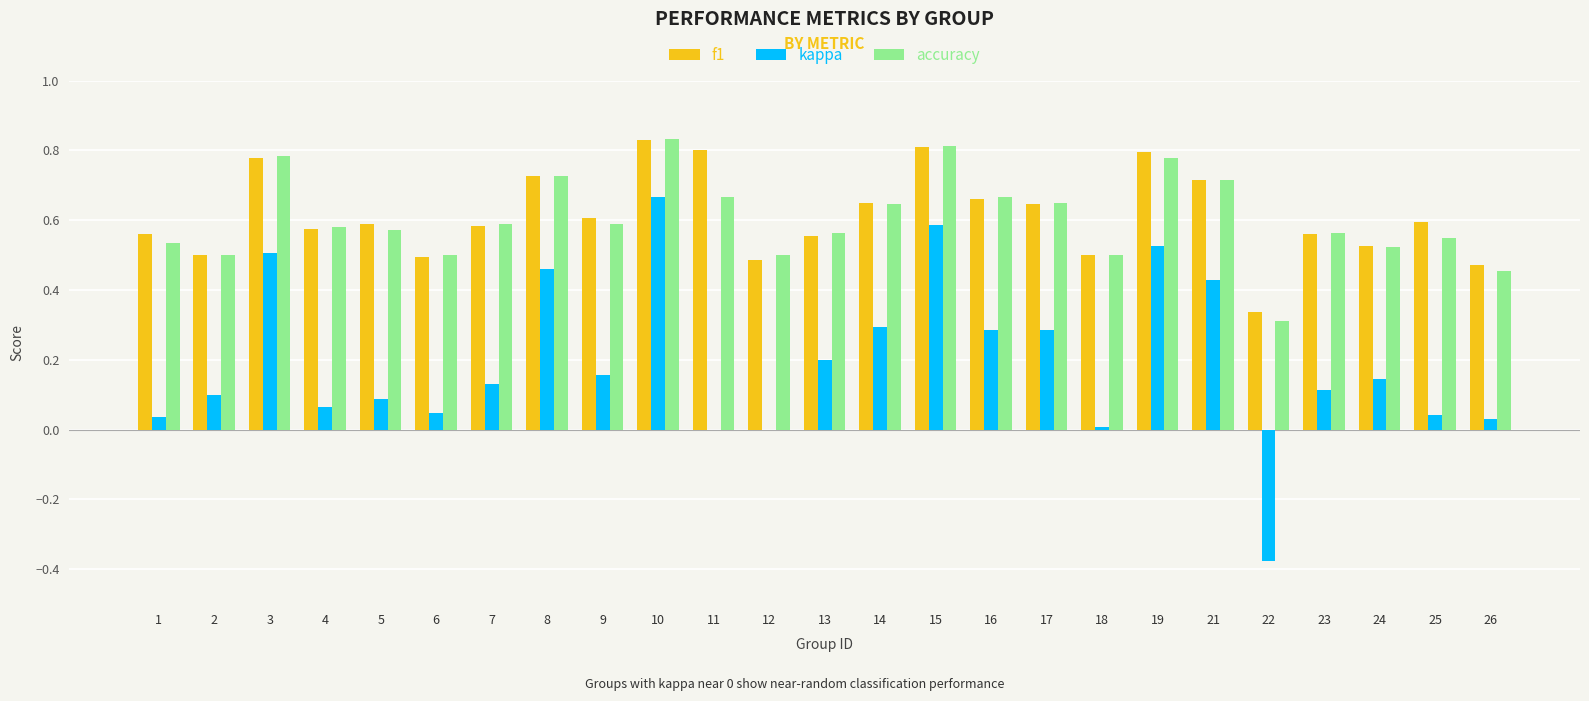

The value of accuracy at 9 is 0.3. True or false?

False